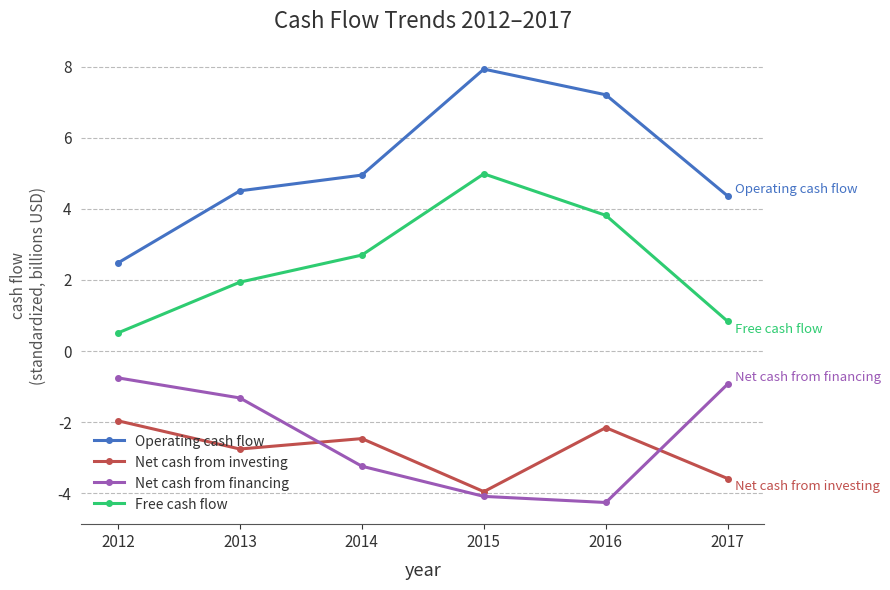

At which label is Net cash from financing closest to -2?

2013